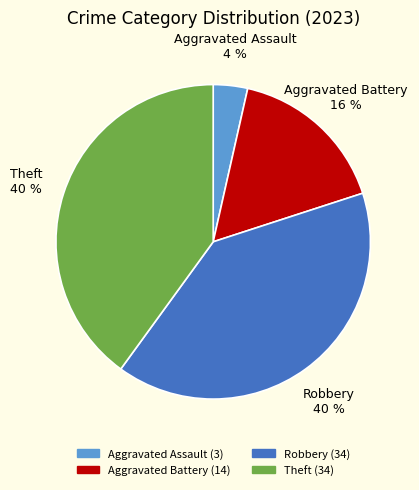

Count the number of slices in the pie.

4